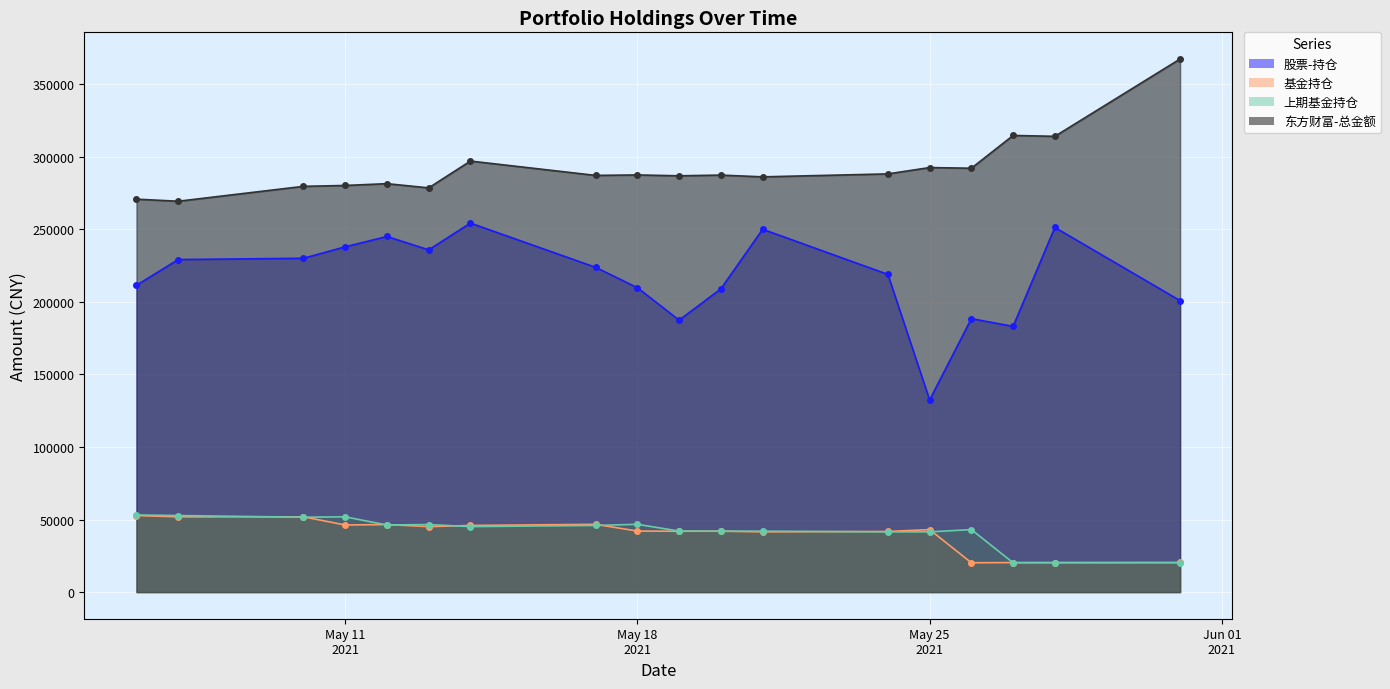

Does the chart display data point markers on the line(s)?

Yes